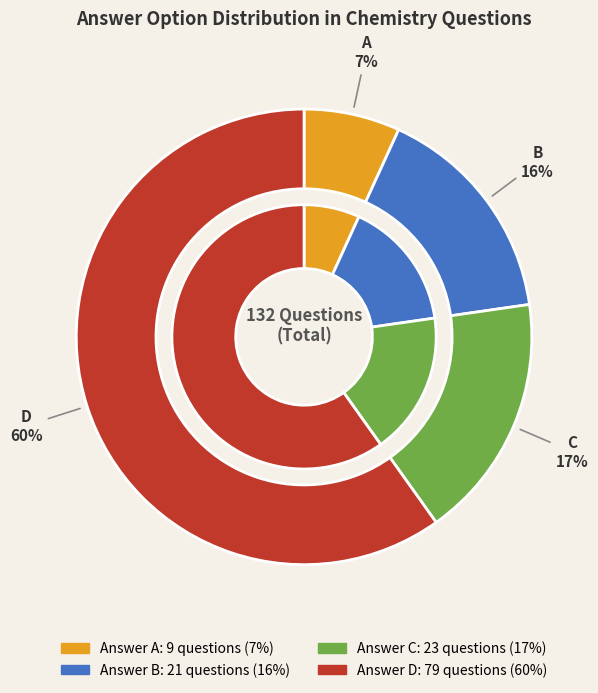

To the nearest percent, what percentage of the pie is C?

17%